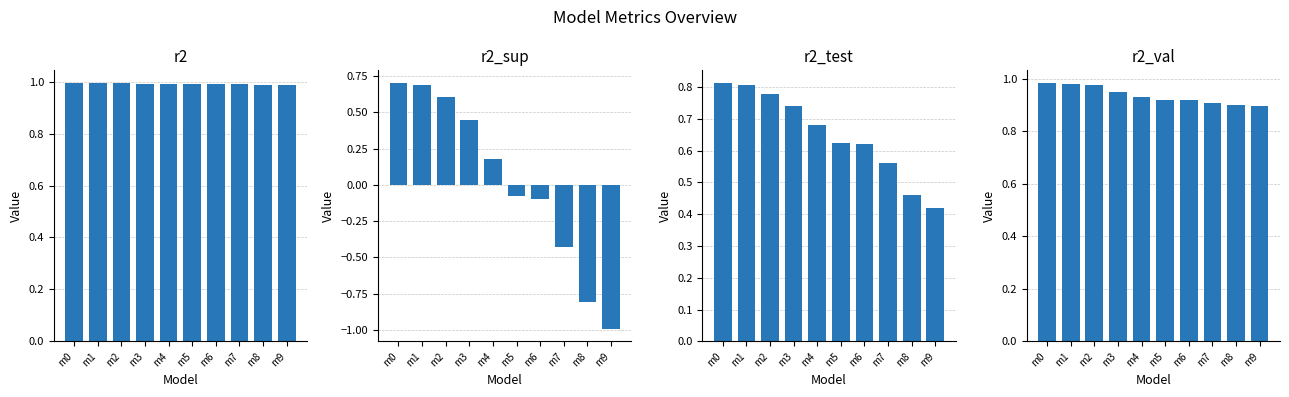

How many categories are shown in the chart?

10